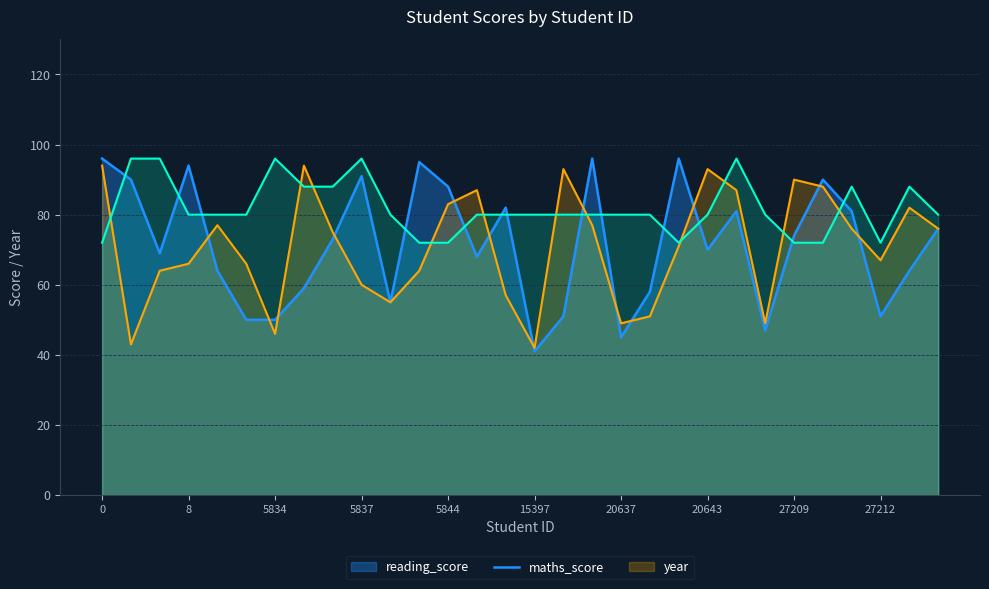

What are all the series names shown in the legend?

reading_score, maths_score, year